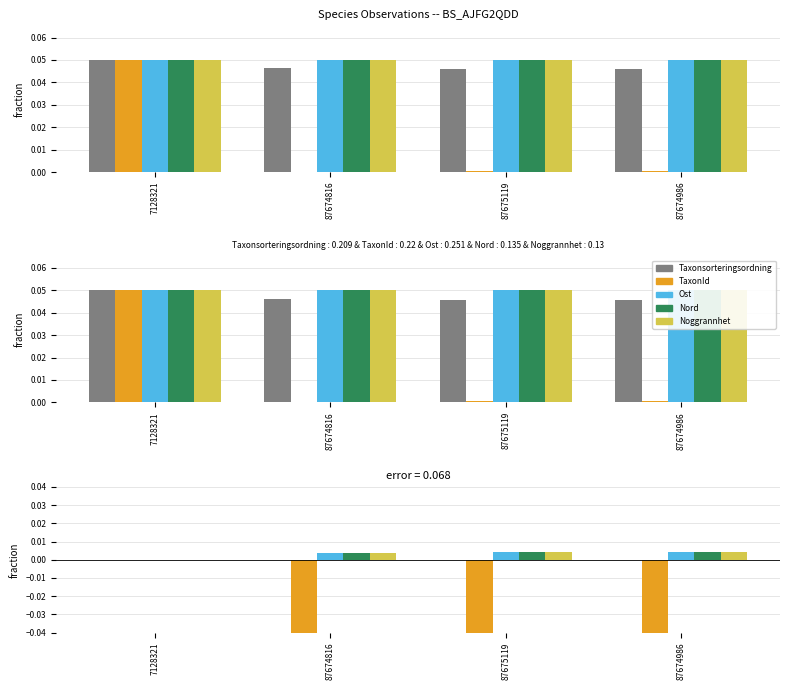

Where does the Nord series first go above 0?

87674816